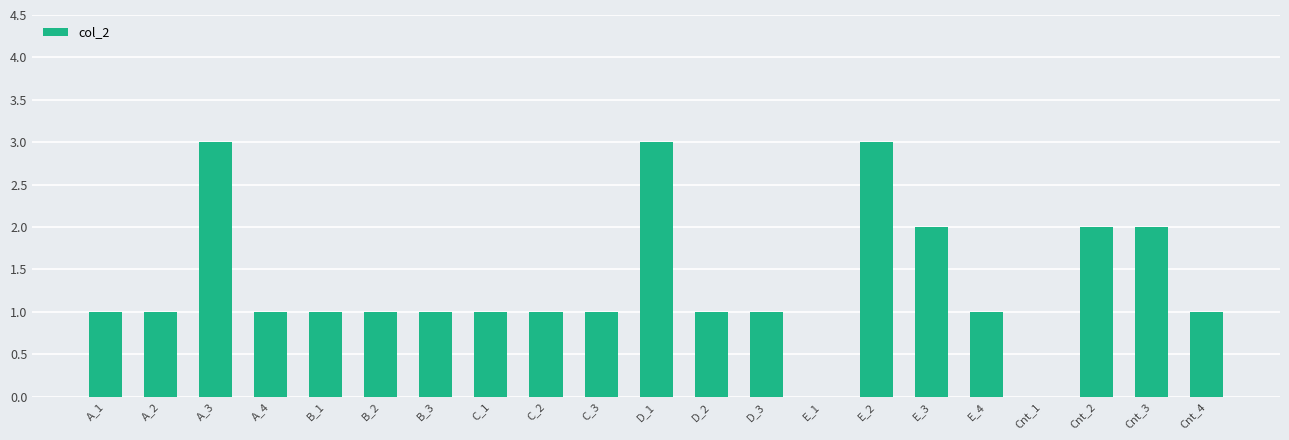

What is the difference between the values at A_4 and Cnt_1?

1